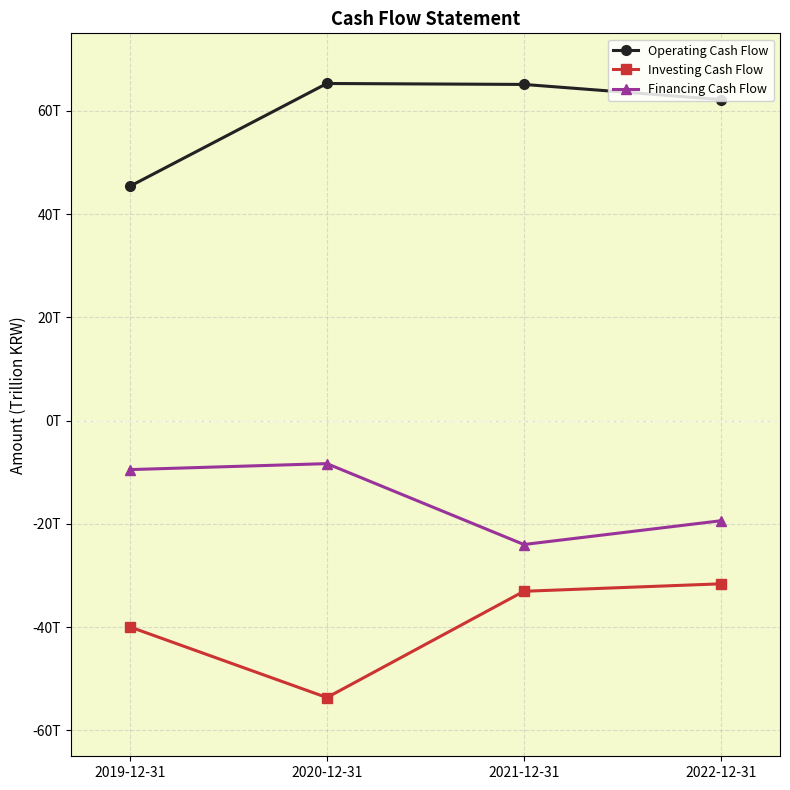

What are all the series names shown in the legend?

Operating Cash Flow, Investing Cash Flow, Financing Cash Flow